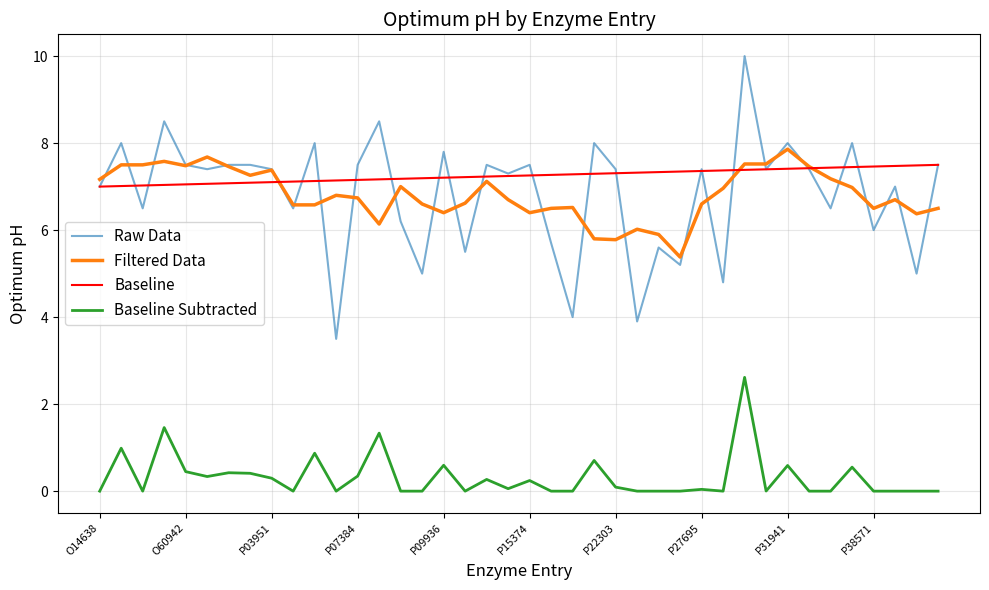

Which series has the widest spread of values?

Raw Data